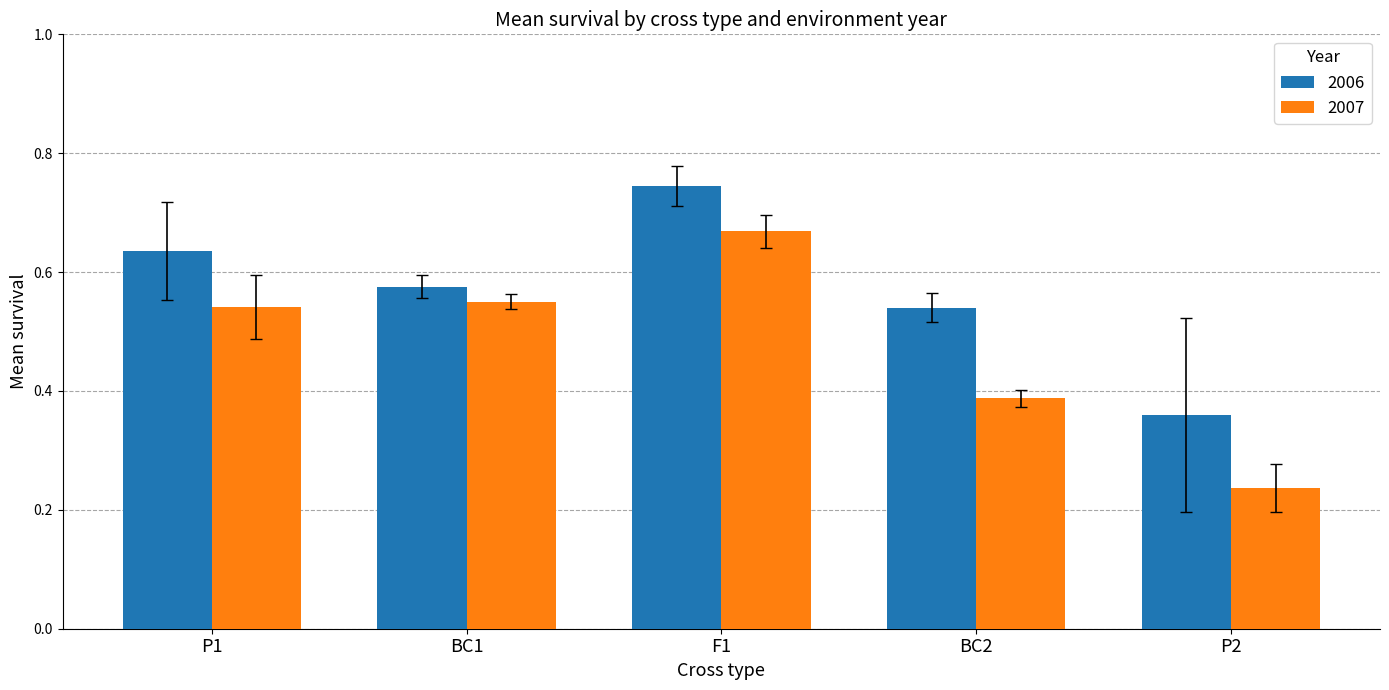

Count the 2007 values in the range 0 to 1.

5